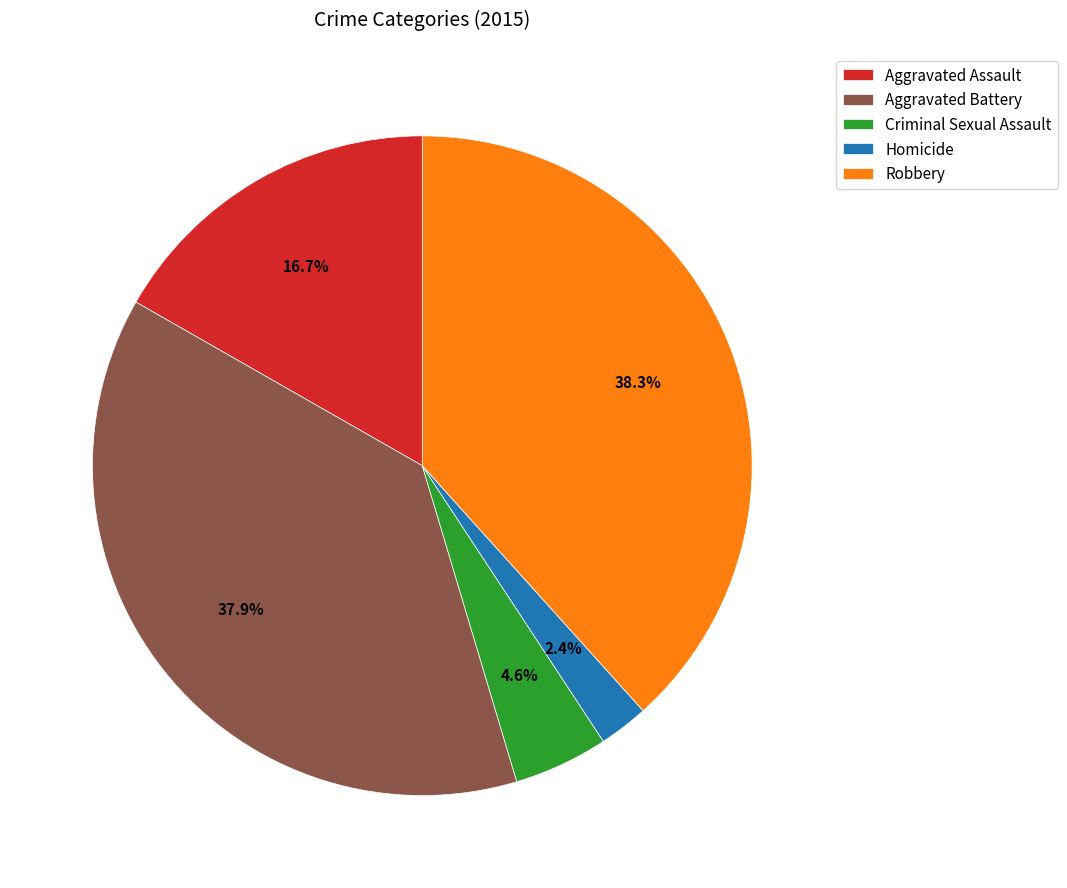

To the nearest percent, what portion does Robbery represent?

38%